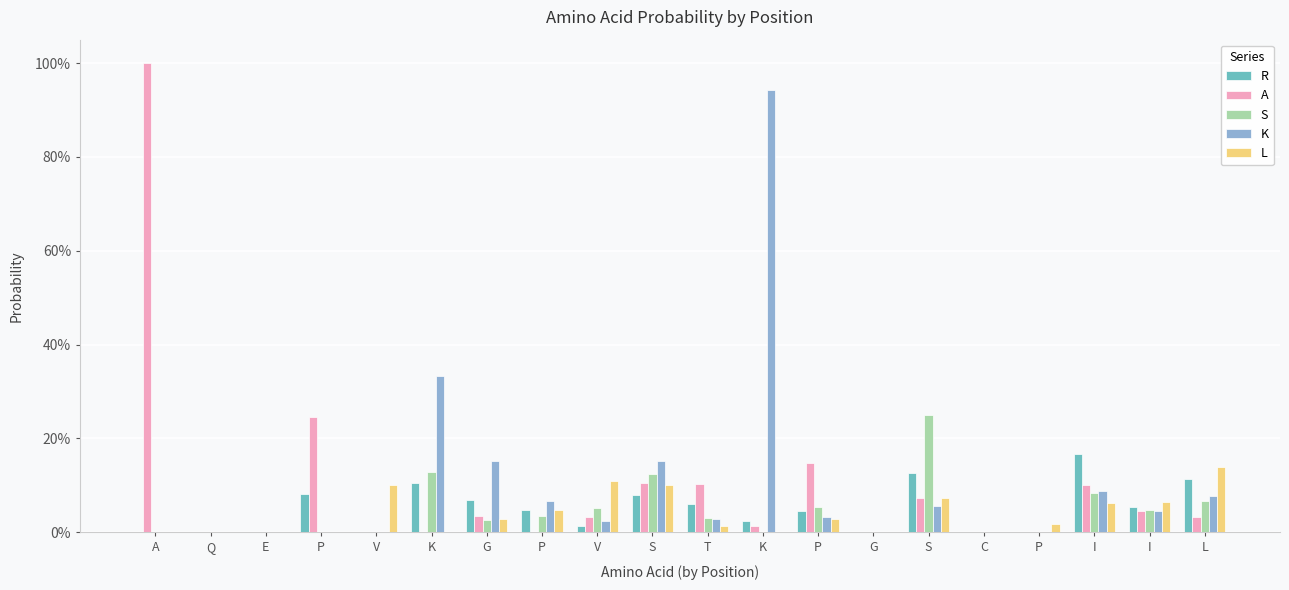

What is the difference between the second highest and minimum values in the S series?

0.1